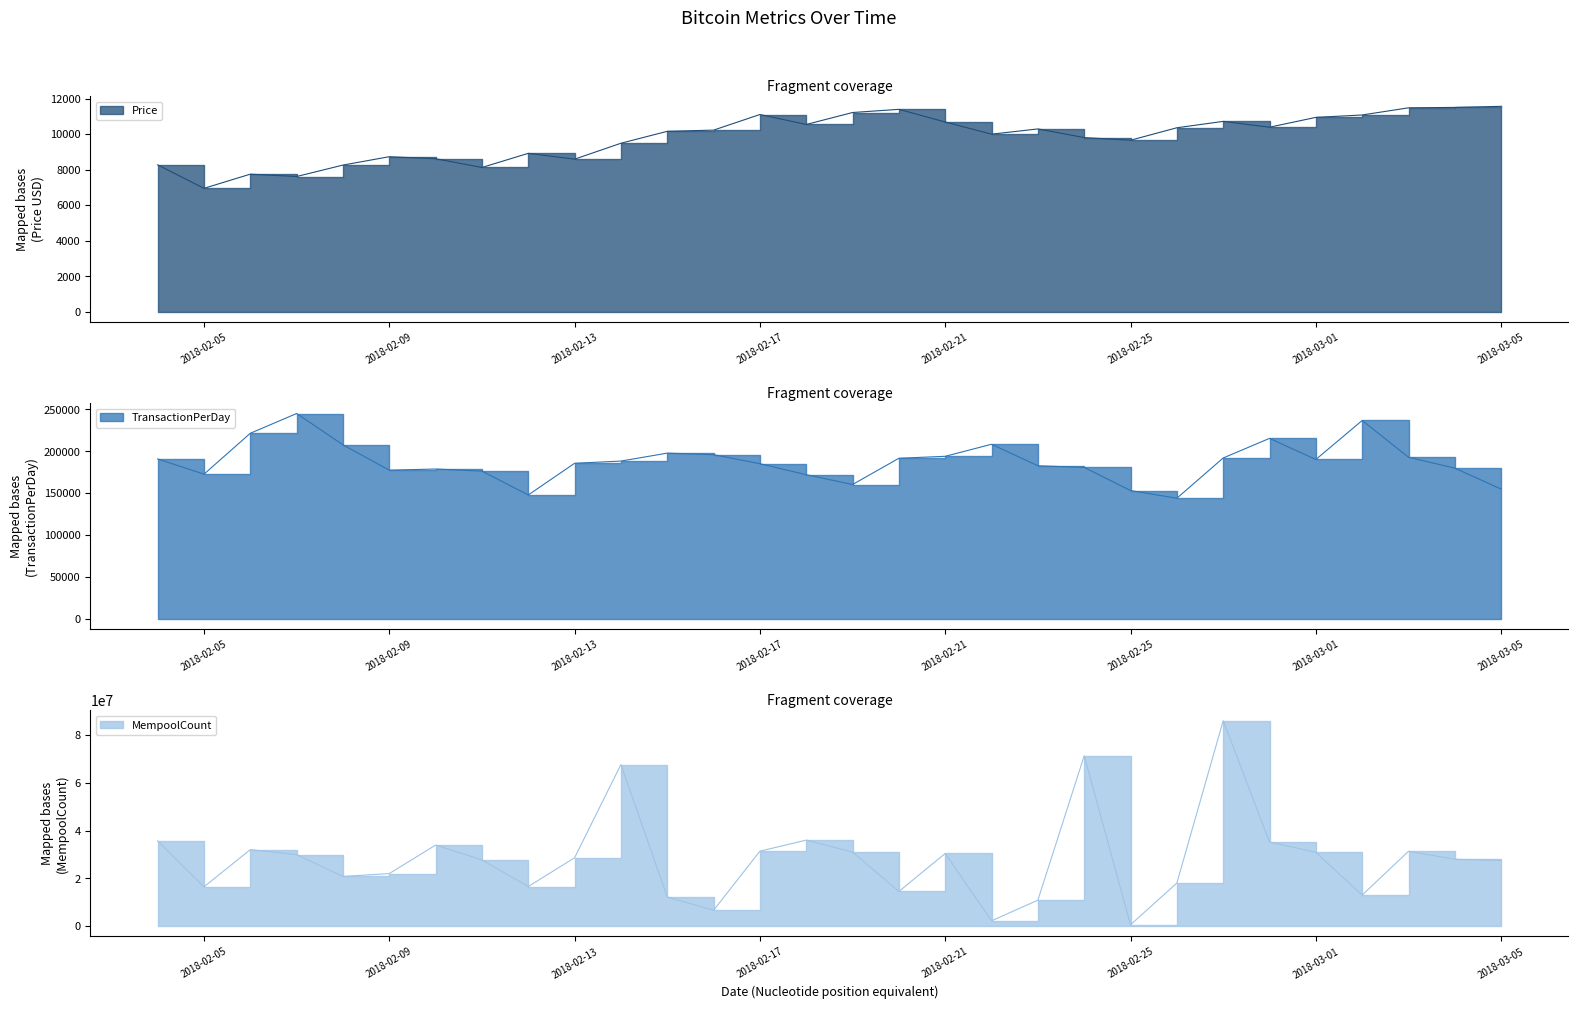

Reading left to right, extract all data points from this chart.

Price: 2018-02-04=8277.0	2018-02-05=6955.3	2018-02-06=7754.0	2018-02-07=7621.3	2018-02-08=8265.6	2018-02-09=8737.0	2018-02-10=8621.9	2018-02-11=8130.0	2018-02-12=8926.6	2018-02-13=8598.3	2018-02-14=9494.6	2018-02-15=10166.4	2018-02-16=10233.9	2018-02-17=11112.7	2018-02-18=10551.8	2018-02-19=11225.3	2018-02-20=11403.7	2018-02-21=10690.4	2018-02-22=10005.0	2018-02-23=10301.1	2018-02-24=9813.1	2018-02-25=9664.7	2018-02-26=10366.7	2018-02-27=10725.6	2018-02-28=10397.9	2018-03-01=10951.0	2018-03-02=11086.4	2018-03-03=11489.7	2018-03-04=11512.6	2018-03-05=11573.3
TransactionPerDay: 2018-02-04=190991.0	2018-02-05=172799.0	2018-02-06=221606.0	2018-02-07=245205.0	2018-02-08=207813.0	2018-02-09=177600.0	2018-02-10=178980.0	2018-02-11=176448.0	2018-02-12=148022.0	2018-02-13=185815.0	2018-02-14=188463.0	2018-02-15=197914.0	2018-02-16=196034.0	2018-02-17=185330.0	2018-02-18=172164.0	2018-02-19=160487.0	2018-02-20=191795.0	2018-02-21=194146.0	2018-02-22=208499.0	2018-02-23=182861.0	2018-02-24=180881.0	2018-02-25=153266.0	2018-02-26=144116.0	2018-02-27=192140.0	2018-02-28=215529.0	2018-03-01=190336.0	2018-03-02=236865.0	2018-03-03=193043.0	2018-03-04=180012.0	2018-03-05=154995.0
MempoolCount: 2018-02-04=35722561.0	2018-02-05=16461959.0	2018-02-06=32046263.0	2018-02-07=29946791.5	2018-02-08=20819694.0	2018-02-09=22014972.5	2018-02-10=33942555.5	2018-02-11=27739982.5	2018-02-12=16595970.0	2018-02-13=28646525.5	2018-02-14=67649819.5	2018-02-15=12217182.5	2018-02-16=6654349.0	2018-02-17=31392972.5	2018-02-18=36022310.5	2018-02-19=31003220.0	2018-02-20=14539599.2	2018-02-21=30435492.5	2018-02-22=2263476.5	2018-02-23=10897809.0	2018-02-24=71290124.5	2018-02-25=597181.5	2018-02-26=18053186.0	2018-02-27=85985019.5	2018-02-28=35214630.0	2018-03-01=30912912.5	2018-03-02=13016169.5	2018-03-03=31343937.5	2018-03-04=28006135.5	2018-03-05=27544126.5